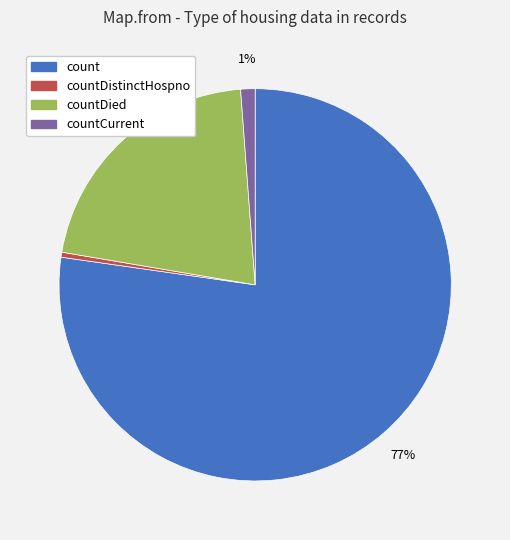

Is there a majority slice in this chart?

Yes